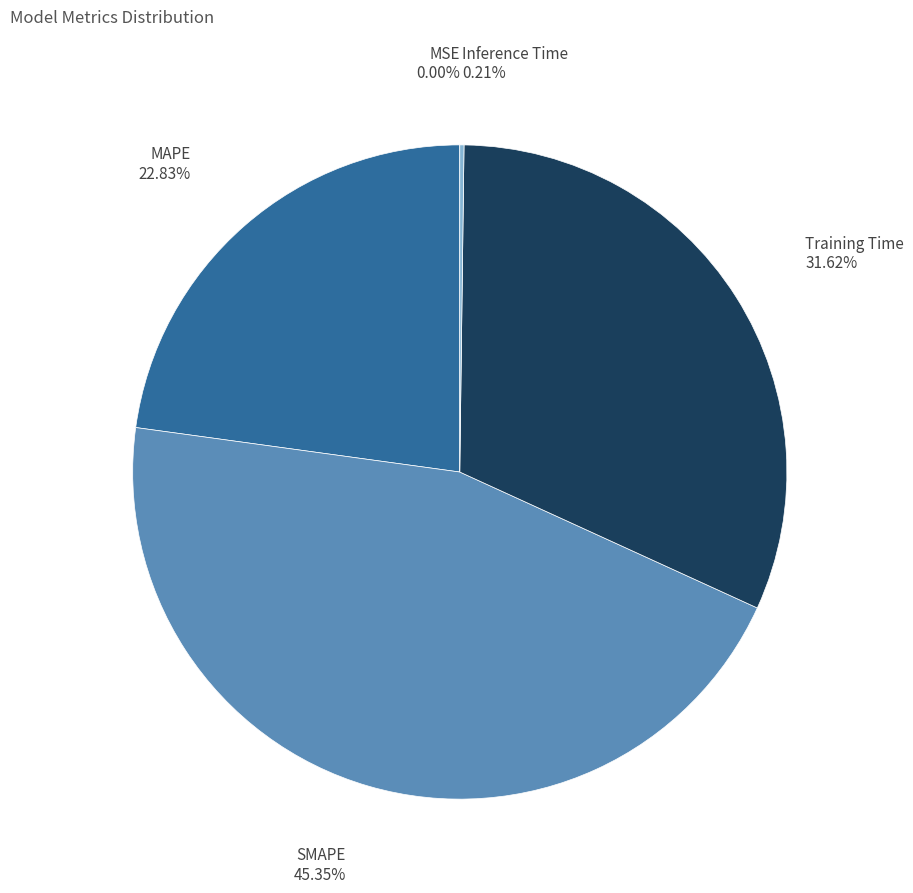

Is there a majority slice in this chart?

No